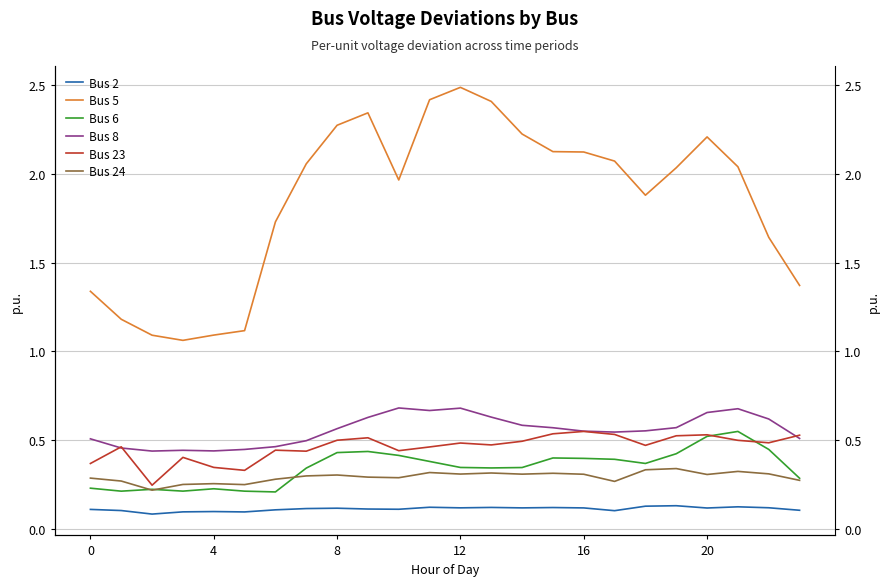

At which category is the sum across all series the highest?

12